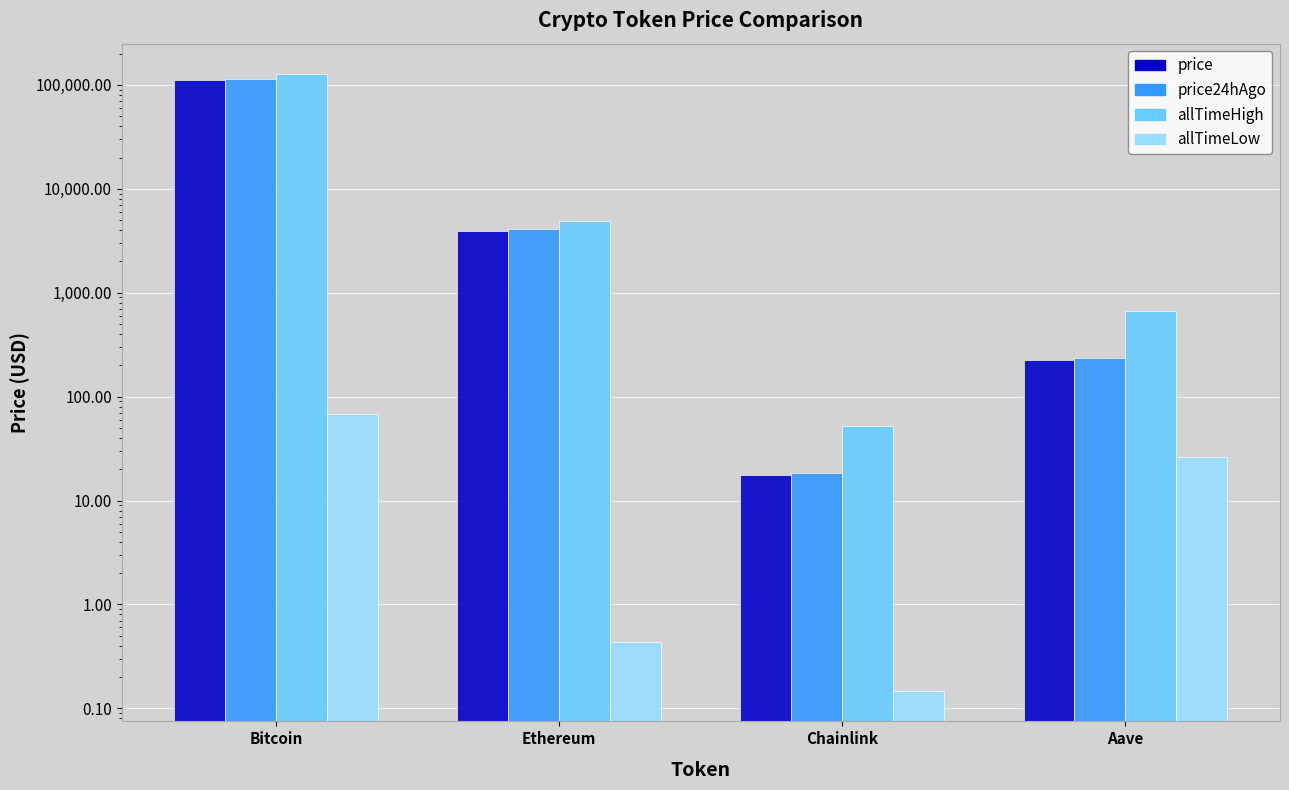

What is the spread (max minus min) of values at Bitcoin?

126012.2